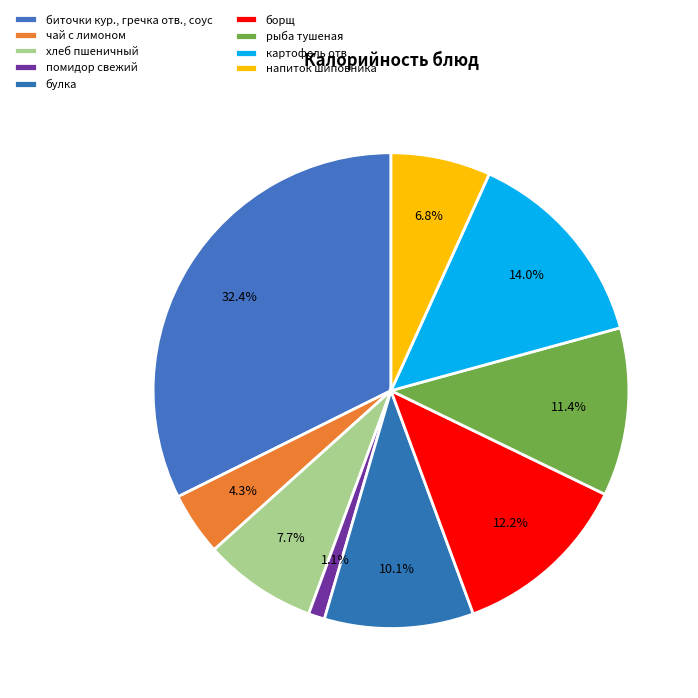

What is the ratio of the value at напиток шиповника to the value at булка?

0.7